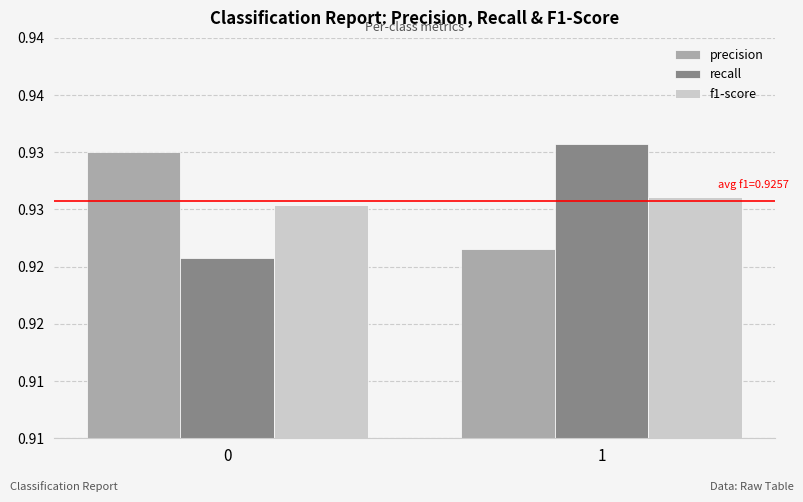

Is the value of f1-score at 1 greater than the value of recall at 0?

Yes